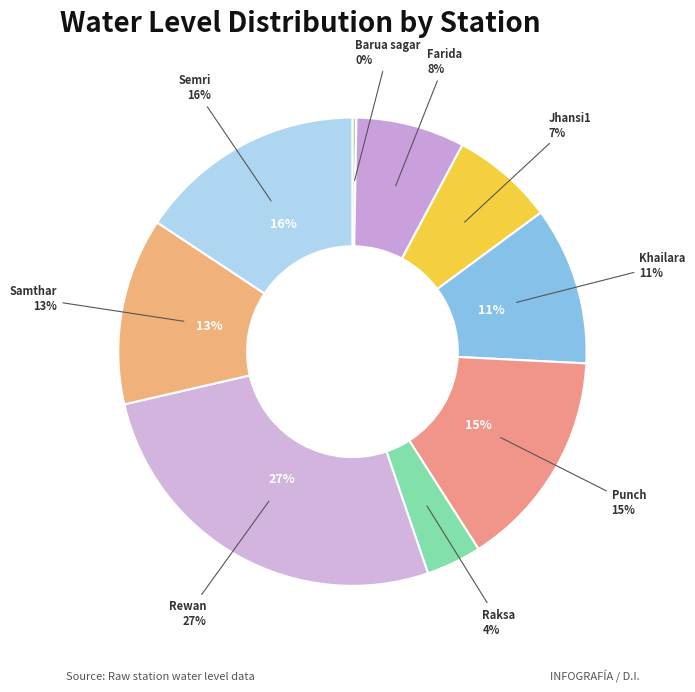

To the nearest percent, what portion does Samthar represent?

13%